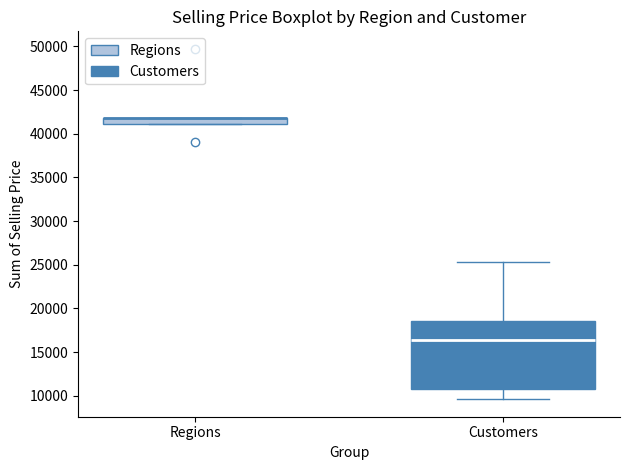

Comparing the boxes themselves (not the whiskers), which one is the tallest?

Customers